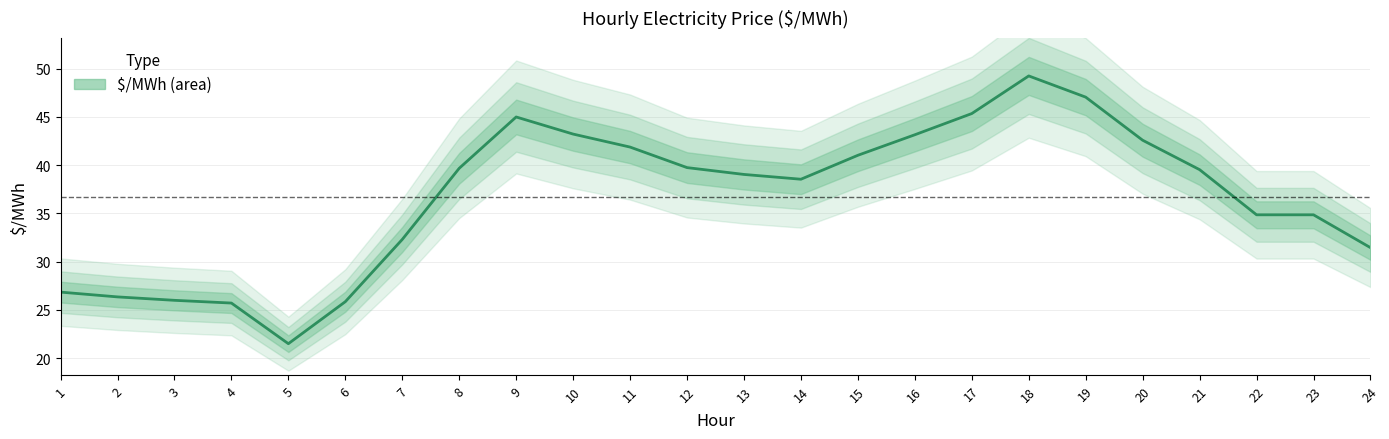

Where does the data first go above 39?

8